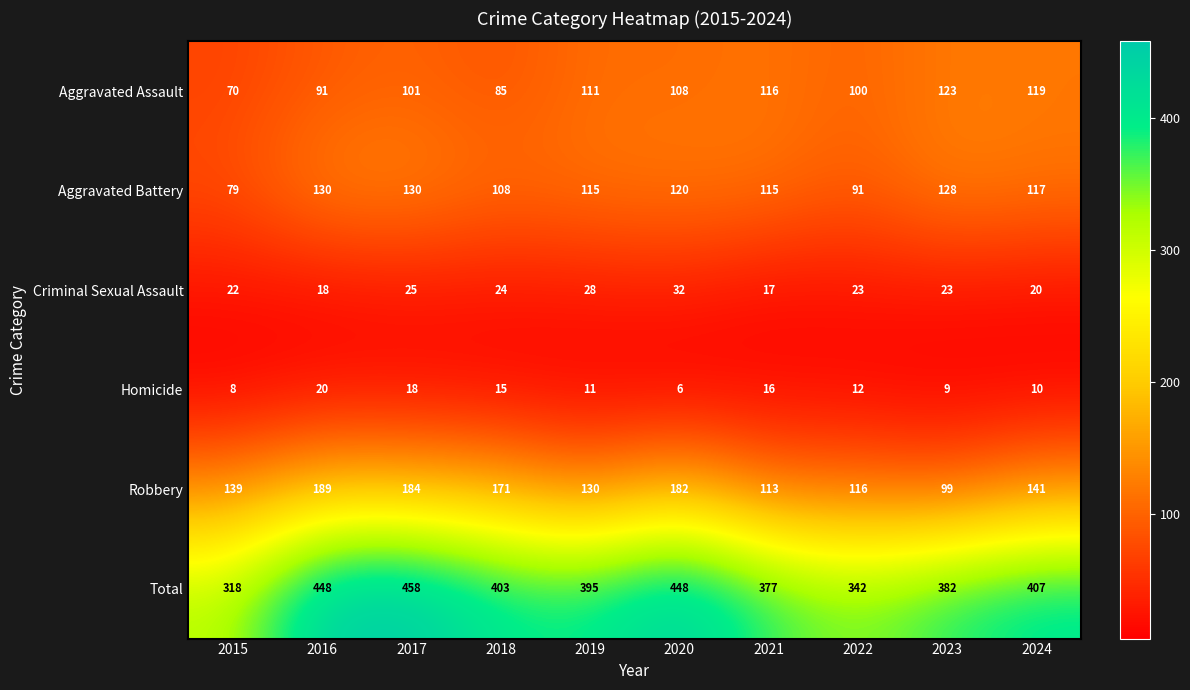

Which series has the largest total across all categories?

Total